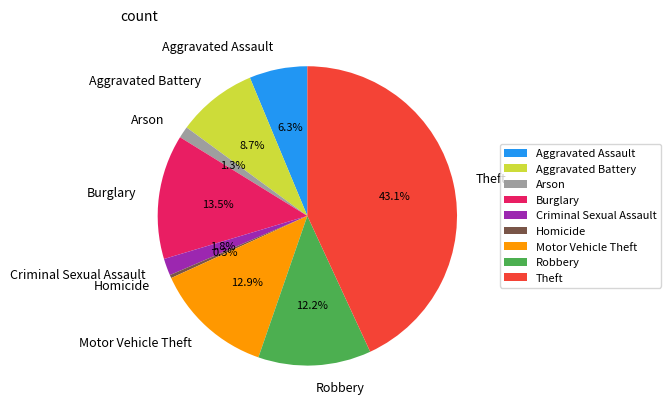

Is there any slice that represents more than half of the pie?

No